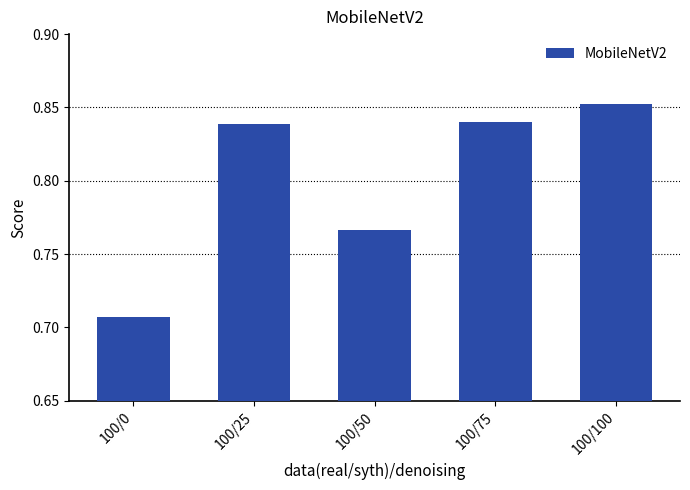

What is the difference between the values at 100/25 and 100/0?

0.1